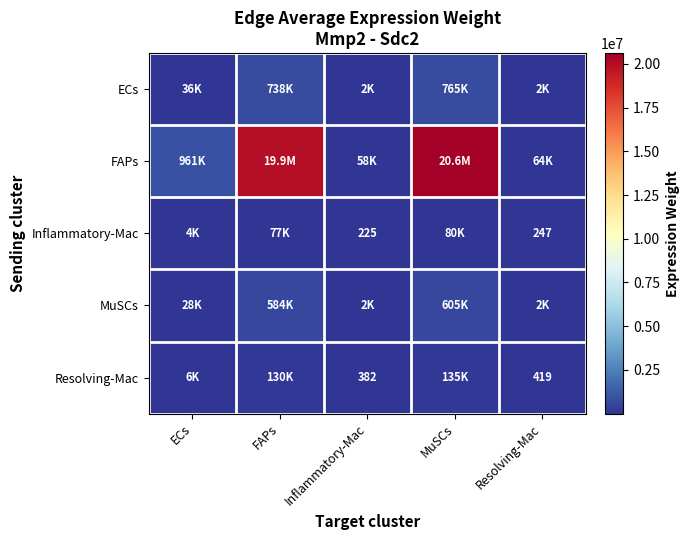

The value of ECs at Inflammatory-Mac is 2162.1. True or false?

True